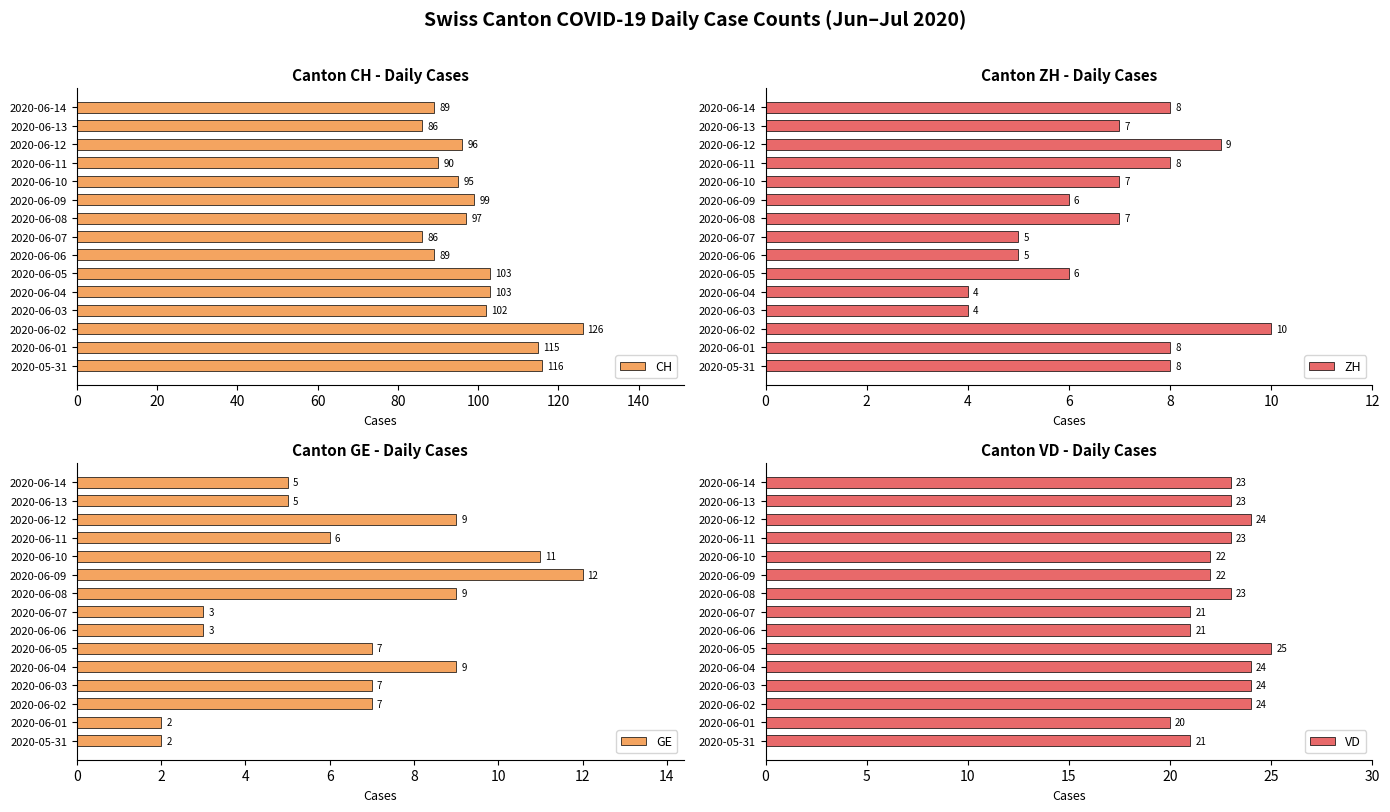

What is the maximum value for CH?

126